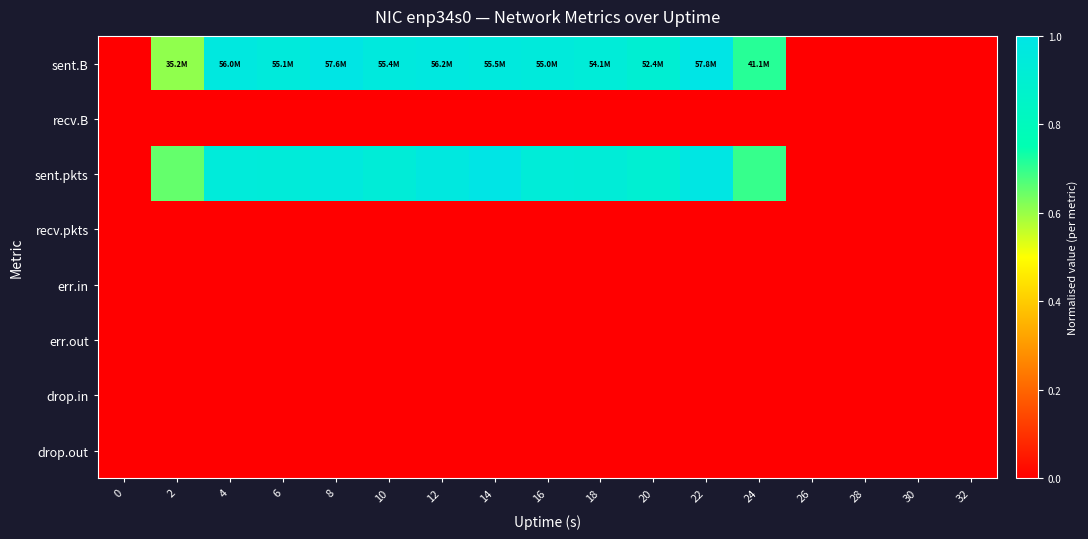

At 0, list the series in order from smallest to largest.

sent.B, recv.B, sent.pkts, recv.pkts, err.in, err.out, drop.in, drop.out